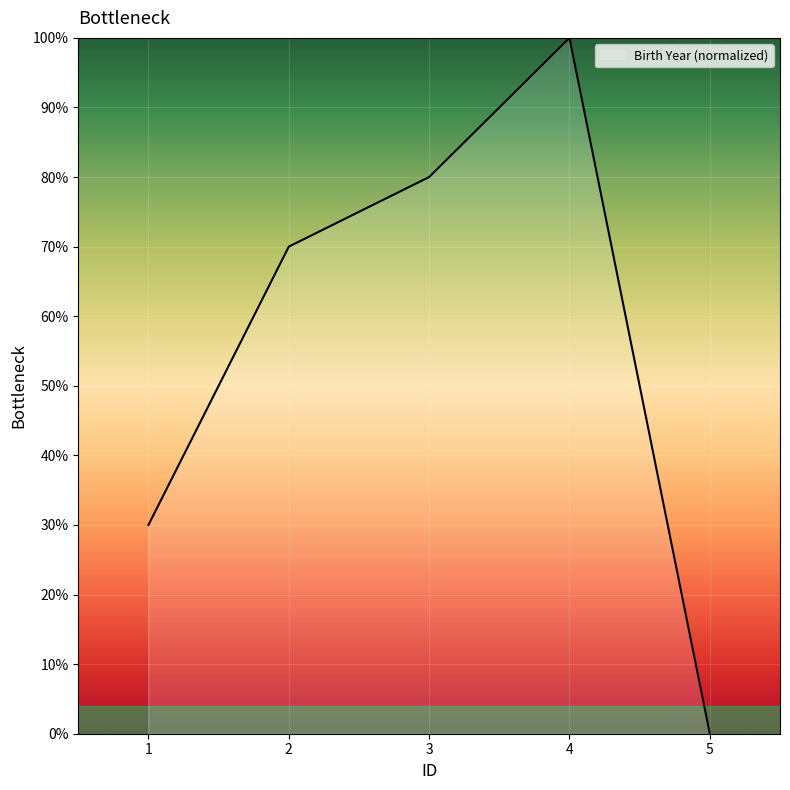

How many values are between 30 and 80?

3